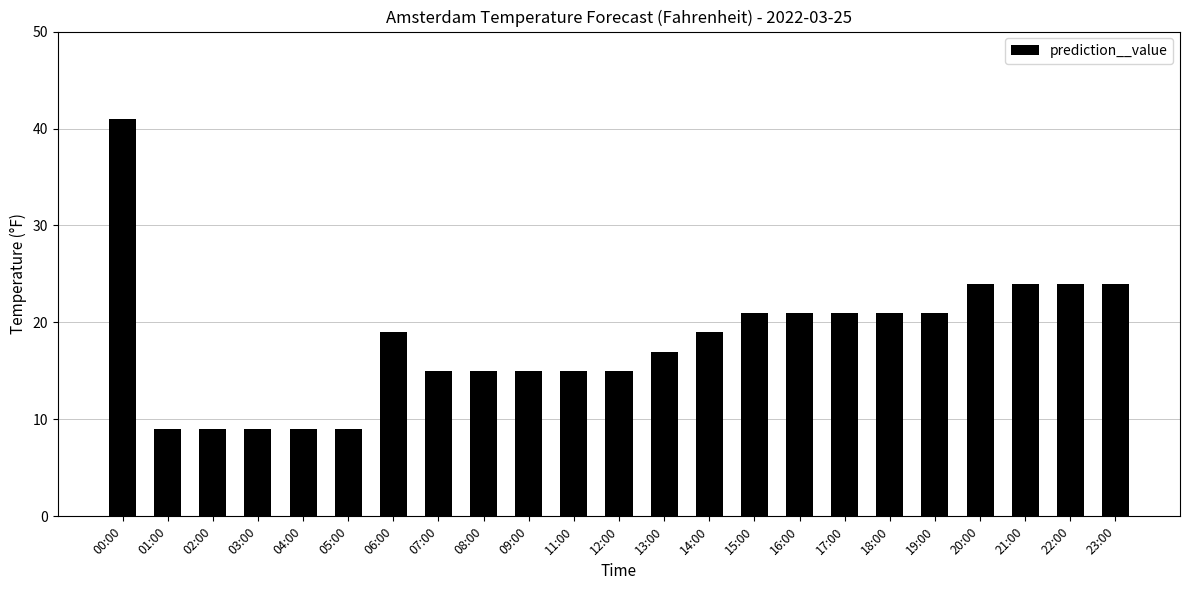

What is the label of the 10th bar from the right?

14:00